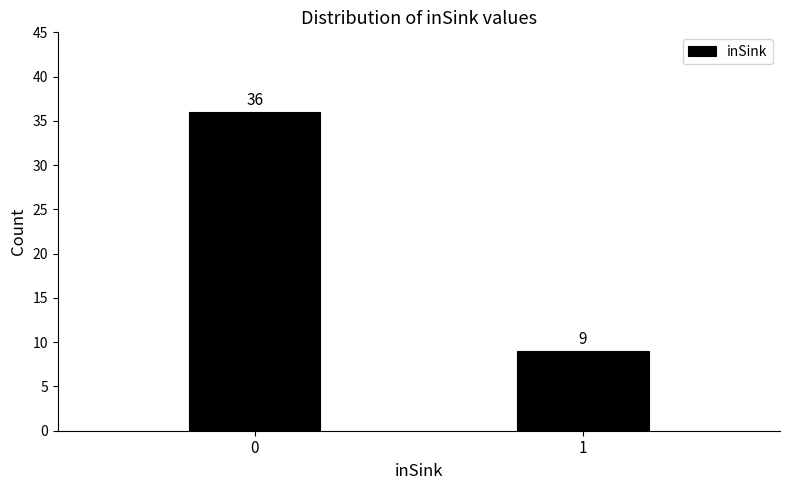

Reading left to right, list all the values displayed in this chart.

0=36	1=9